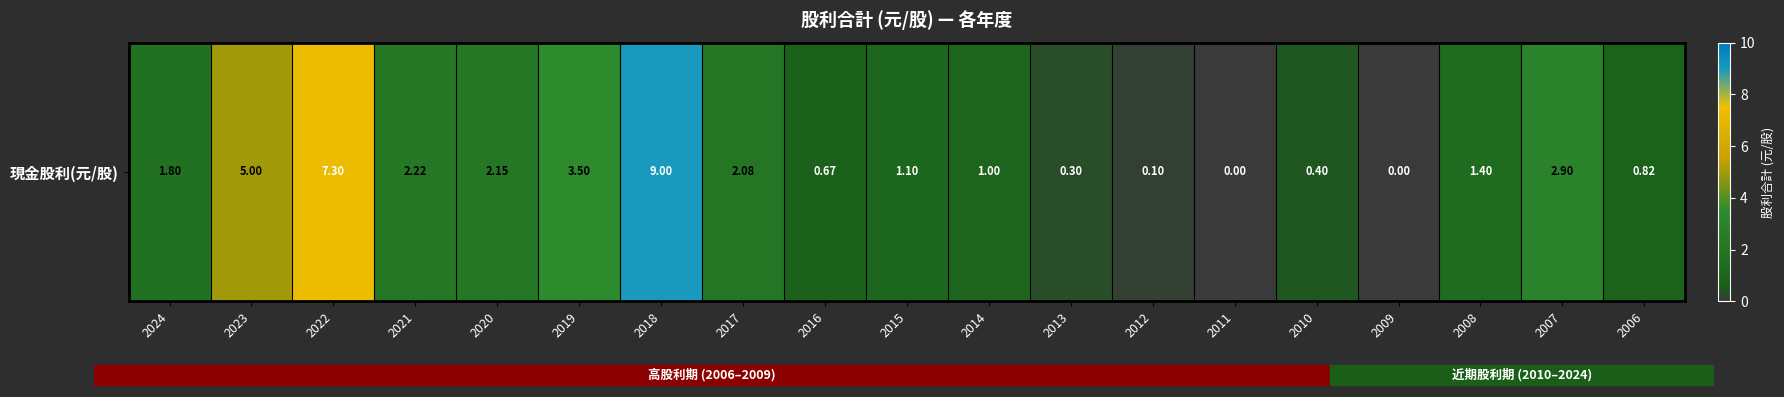

The value at 2020 is 2.1. True or false?

True